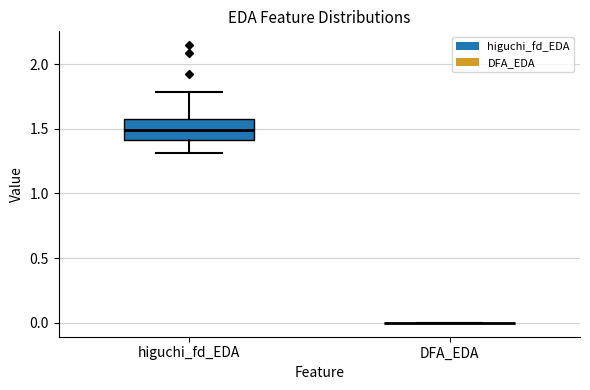

Which box is the tallest, from its lower edge to its upper edge?

higuchi_fd_EDA